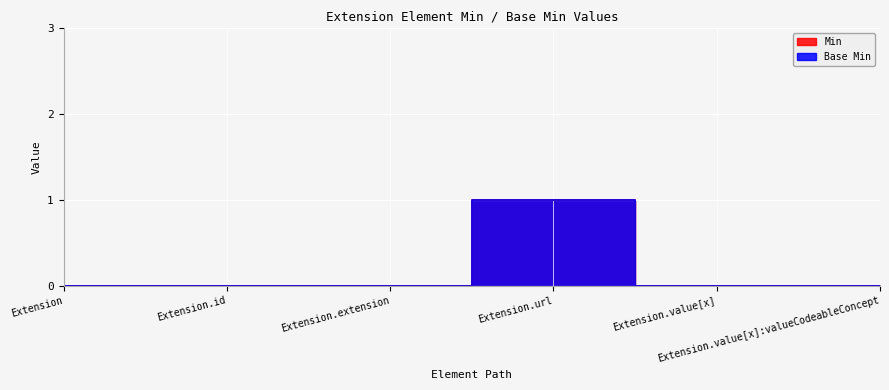

Between Extension.id and Extension.url, which series saw the biggest shift?

Min